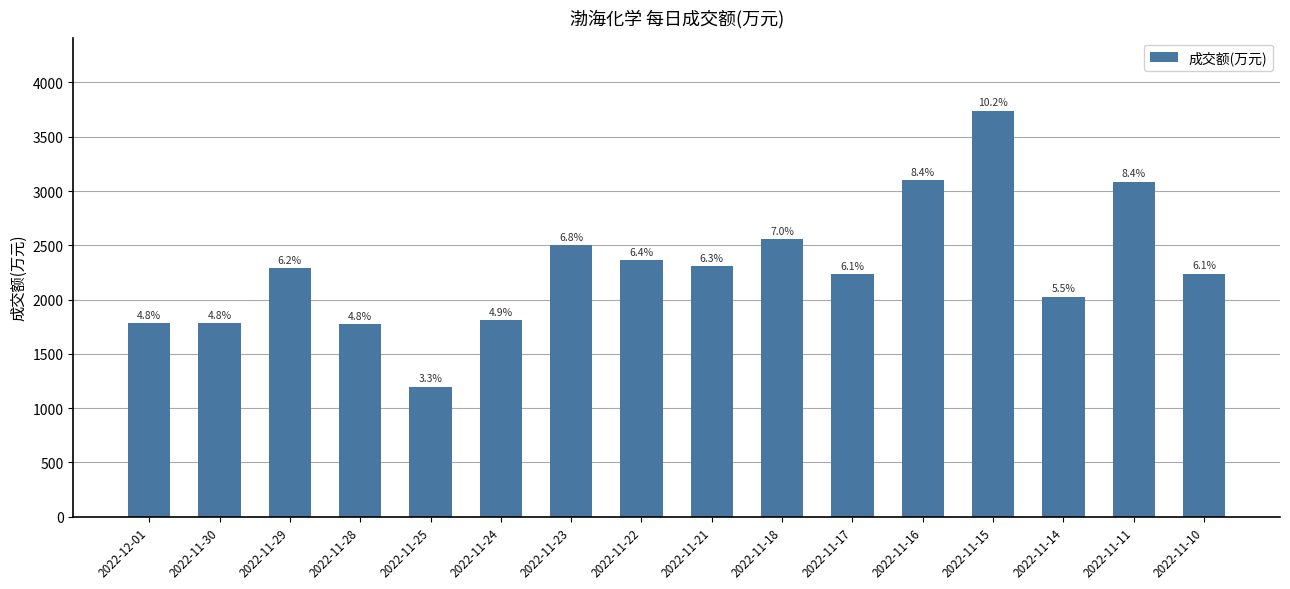

How many bars are there in total?

16